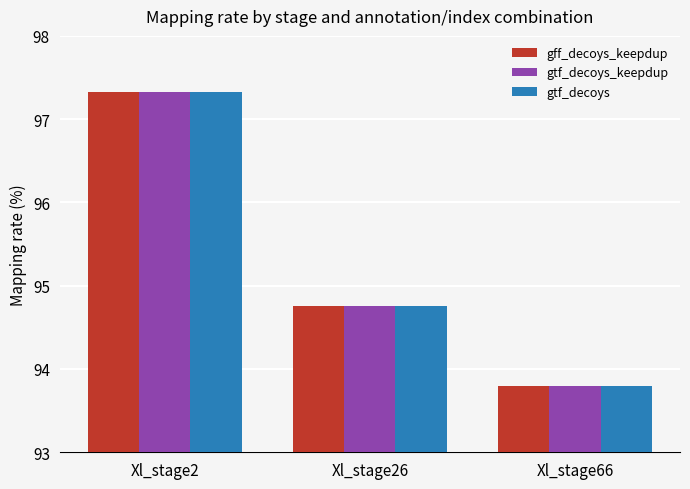

At which label does gtf_decoys first exceed 94?

Xl_stage2